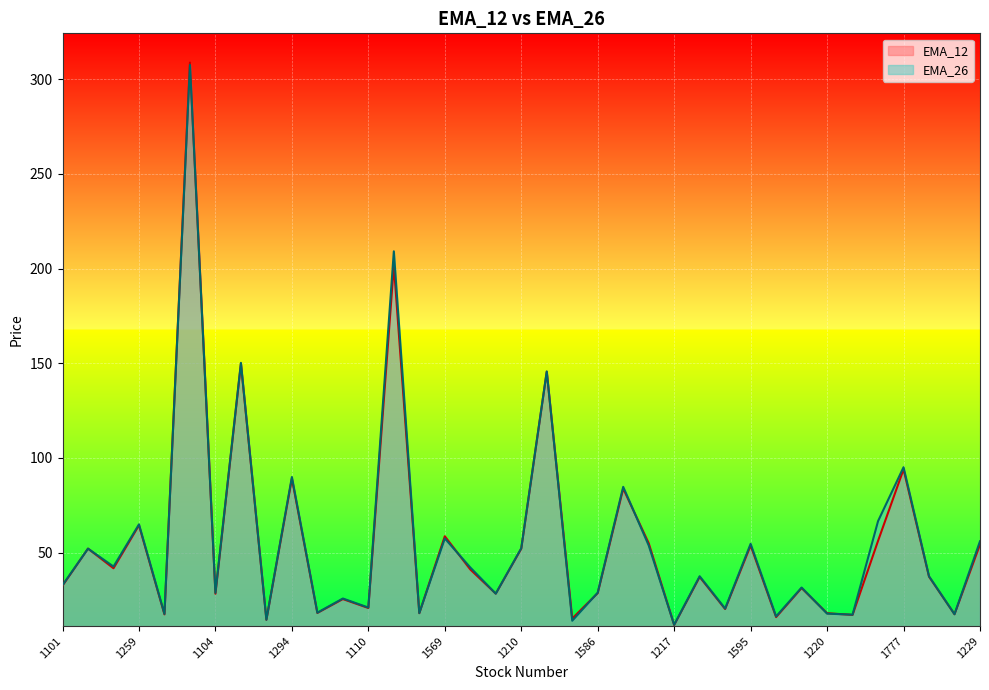

How many intersections are there between EMA_26 and EMA_12?

14